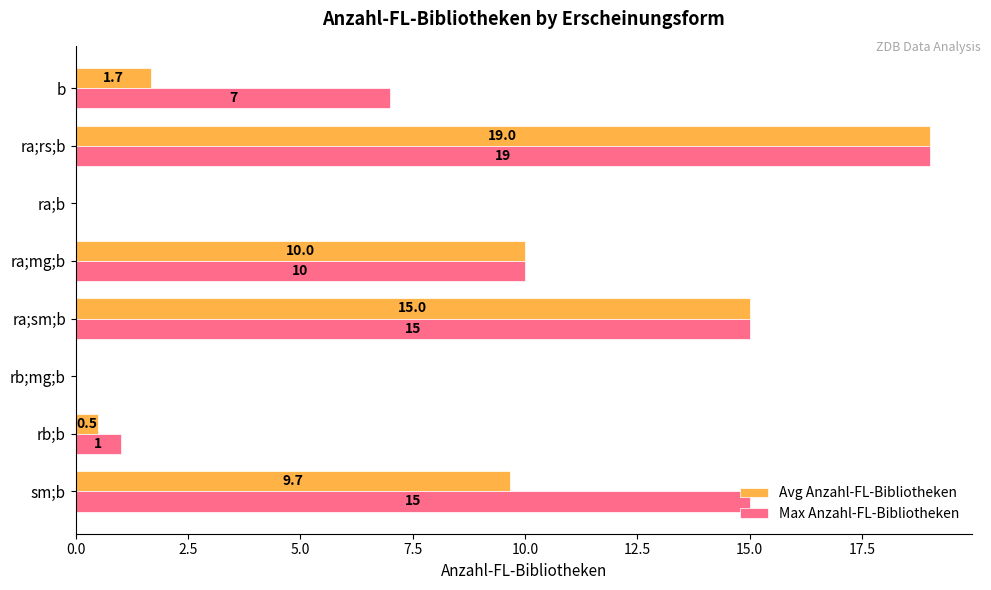

The Avg Anzahl-FL-Bibliotheken series shows 19.0 at ra;rs;b. True or false?

True